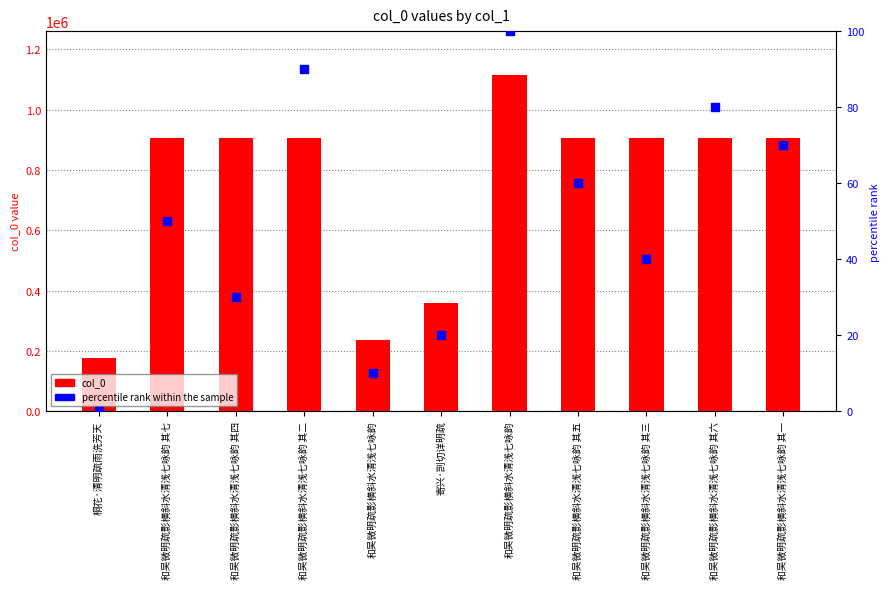

At how many categories does at least one series exceed 654838?

8